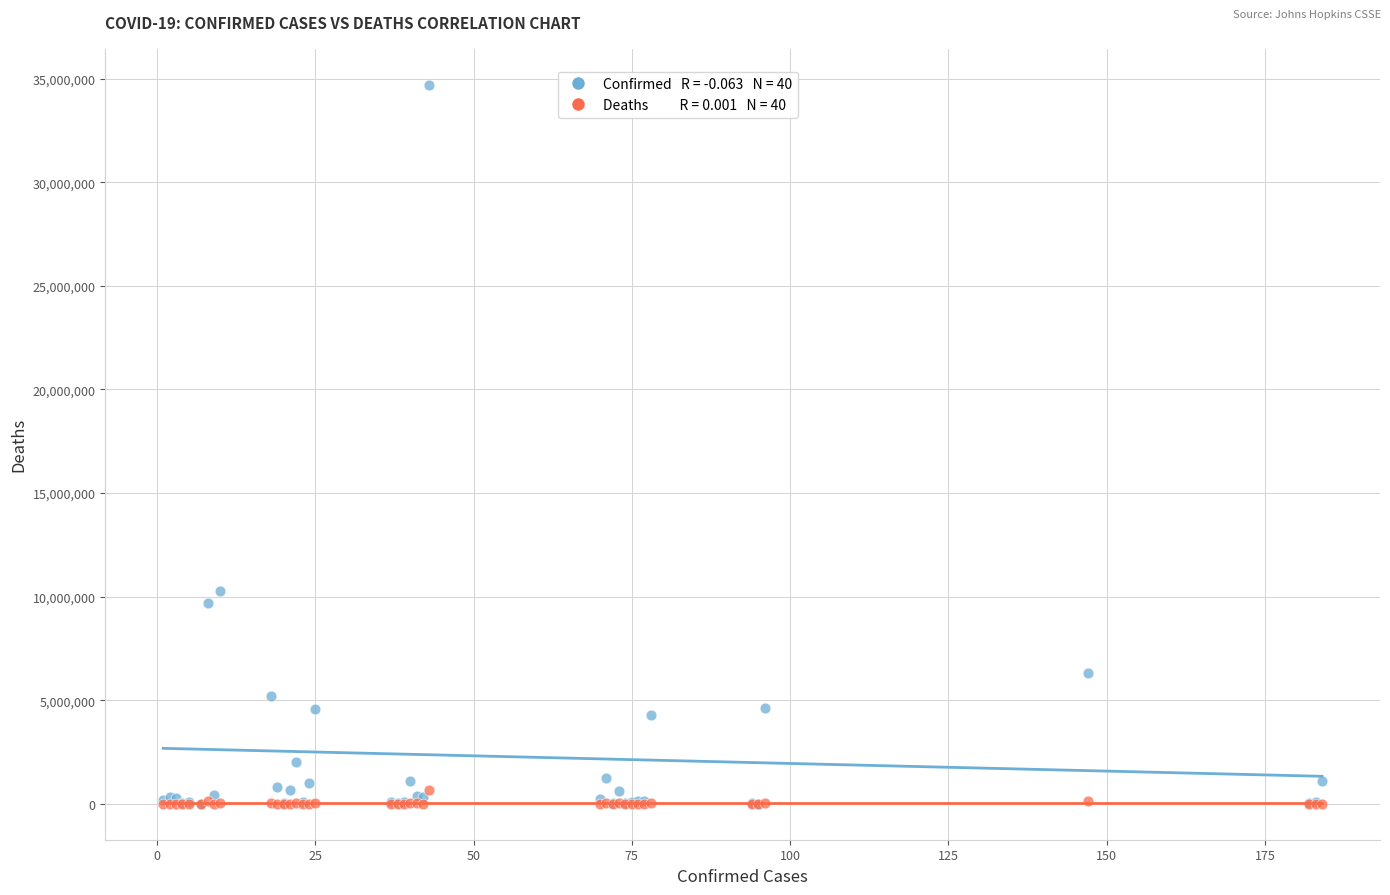

Across all series, what Y value is closest to 17349519?

10246170